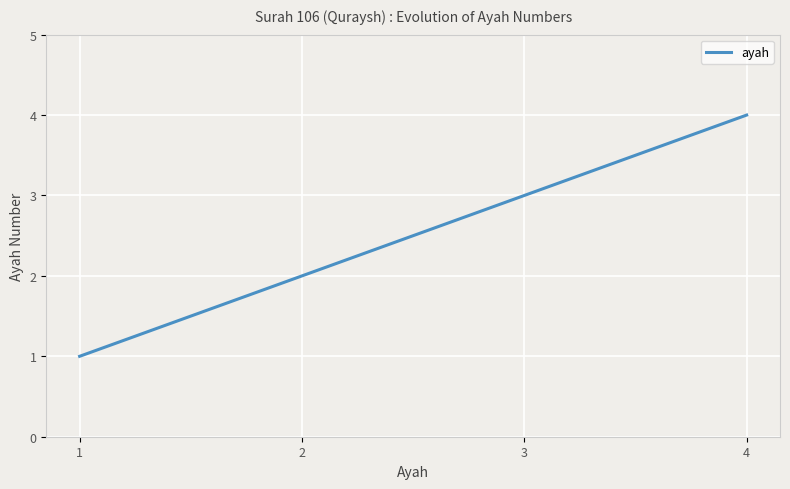

Does the chart have visible grid lines?

Yes